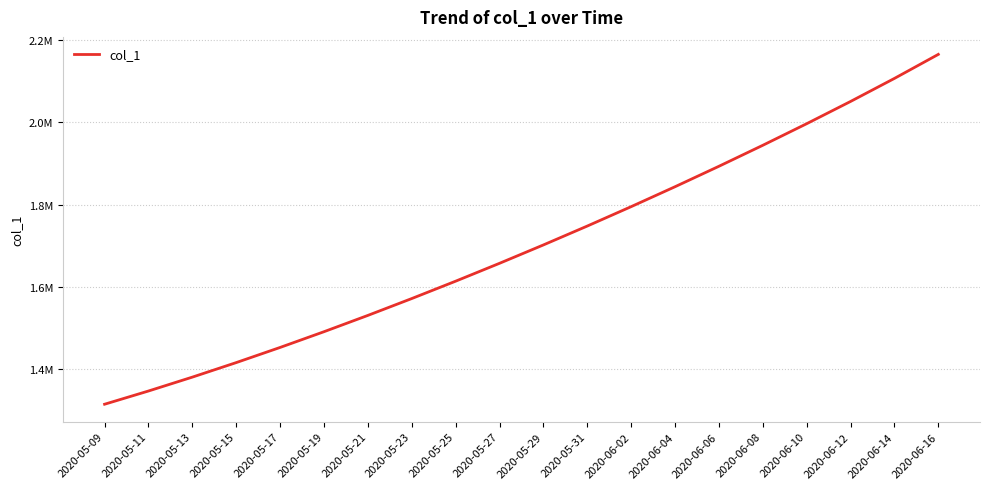

Rank the categories by value from lowest to highest.

2020-05-09, 2020-05-11, 2020-05-13, 2020-05-15, 2020-05-17, 2020-05-19, 2020-05-21, 2020-05-23, 2020-05-25, 2020-05-27, 2020-05-29, 2020-05-31, 2020-06-02, 2020-06-04, 2020-06-06, 2020-06-08, 2020-06-10, 2020-06-12, 2020-06-14, 2020-06-16